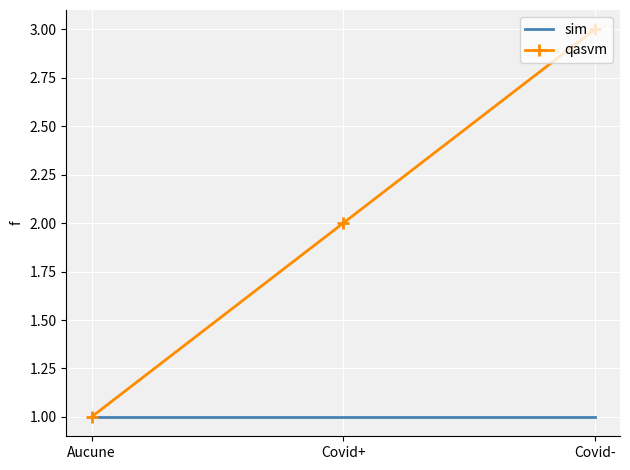

What is the highest value of the sim series?

1